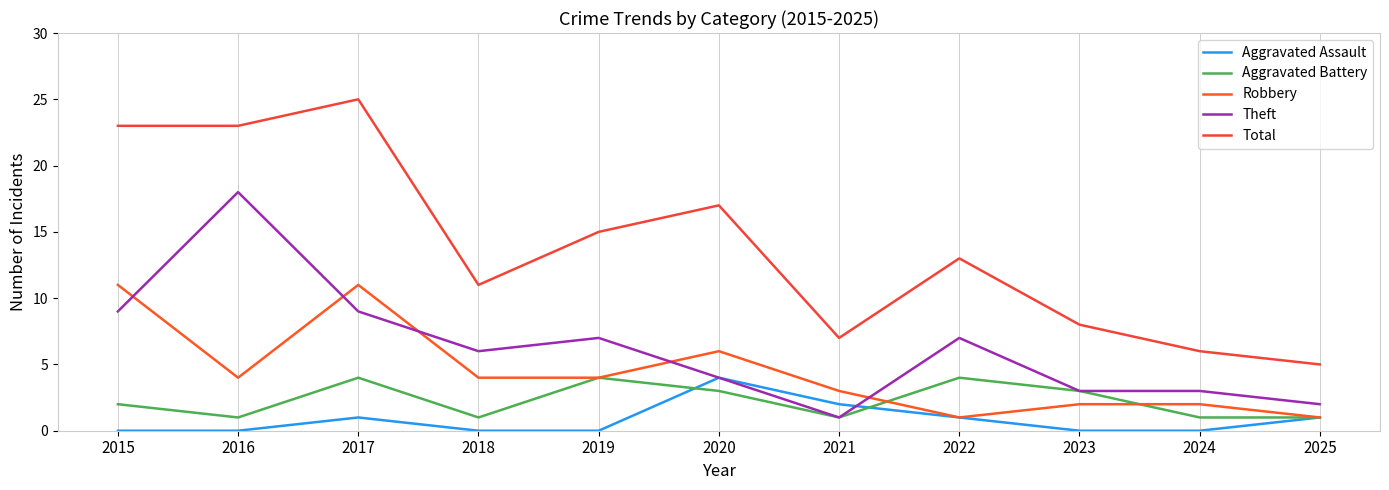

Which series has the largest total across all categories?

Total